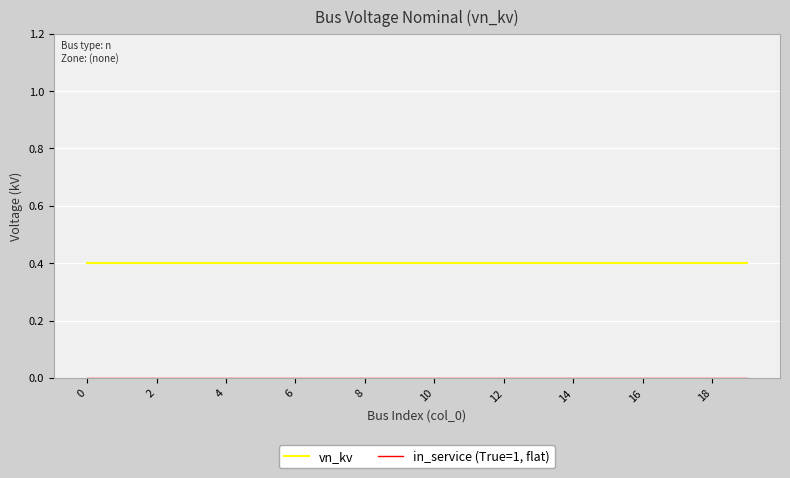

What is the highest value of the vn_kv series?

0.4